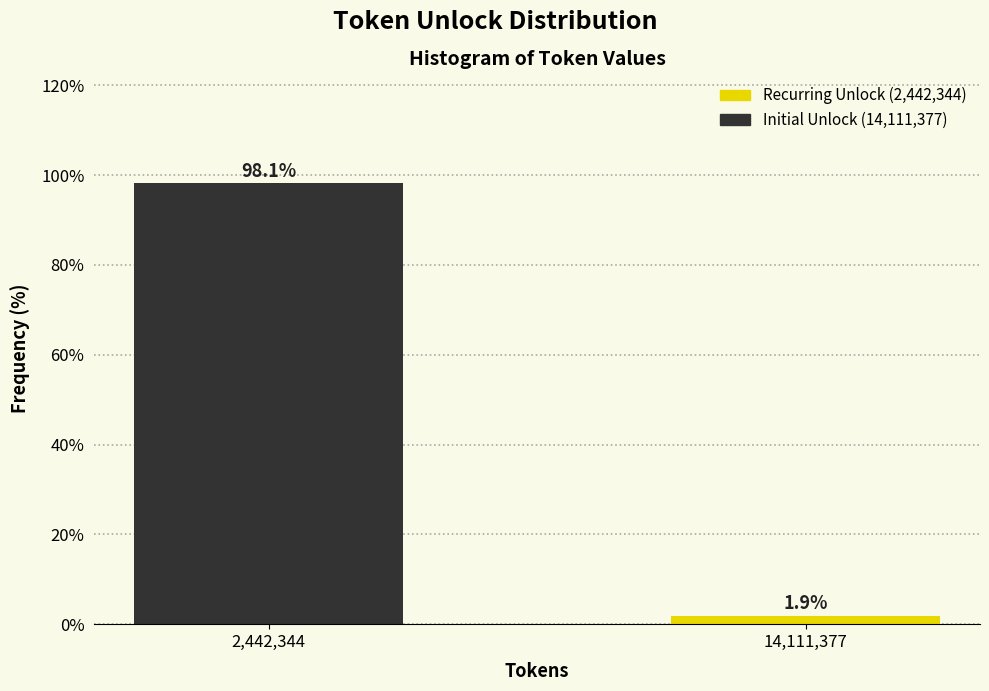

Reading right to left, extract all data points from this chart.

14,111,377=1.9	2,442,344=98.1